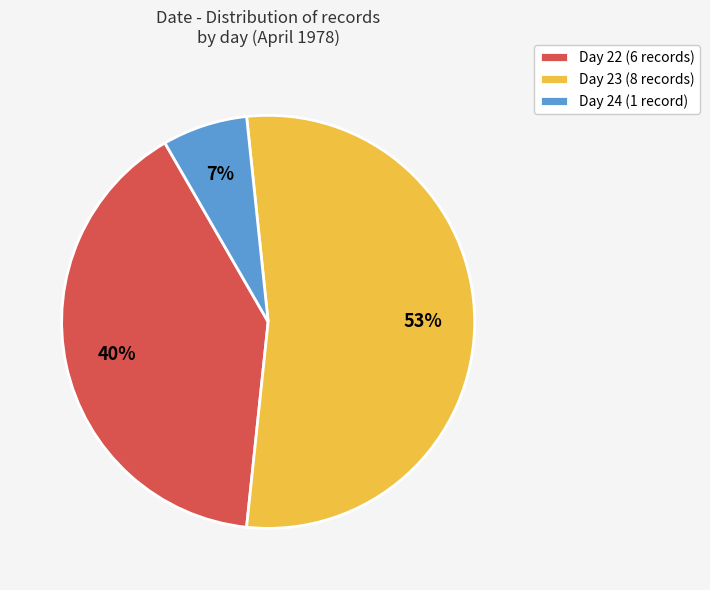

Which slice is the smallest?

Day 24 (1 record)